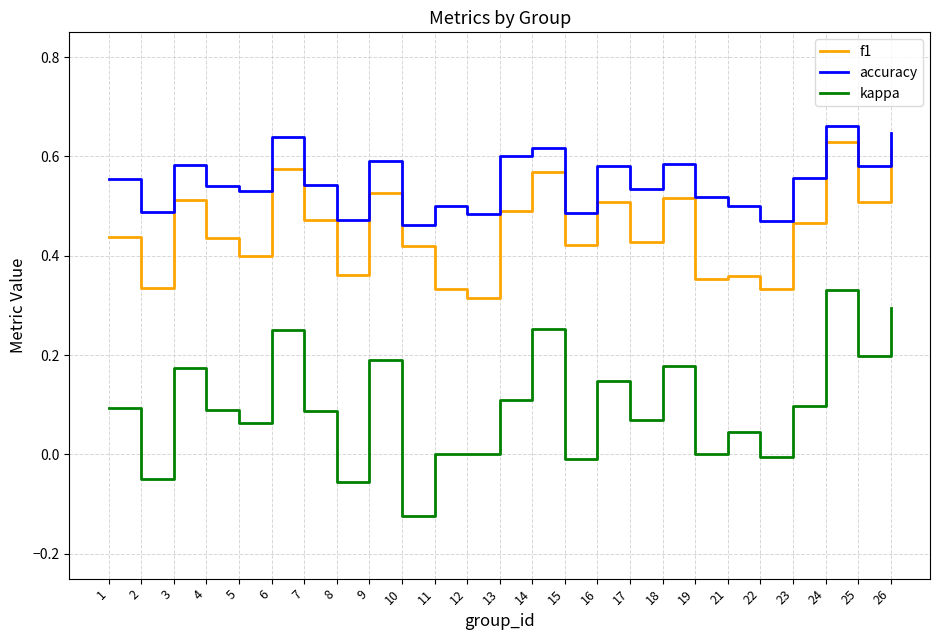

Which series changed the most between 5 and 16?

f1